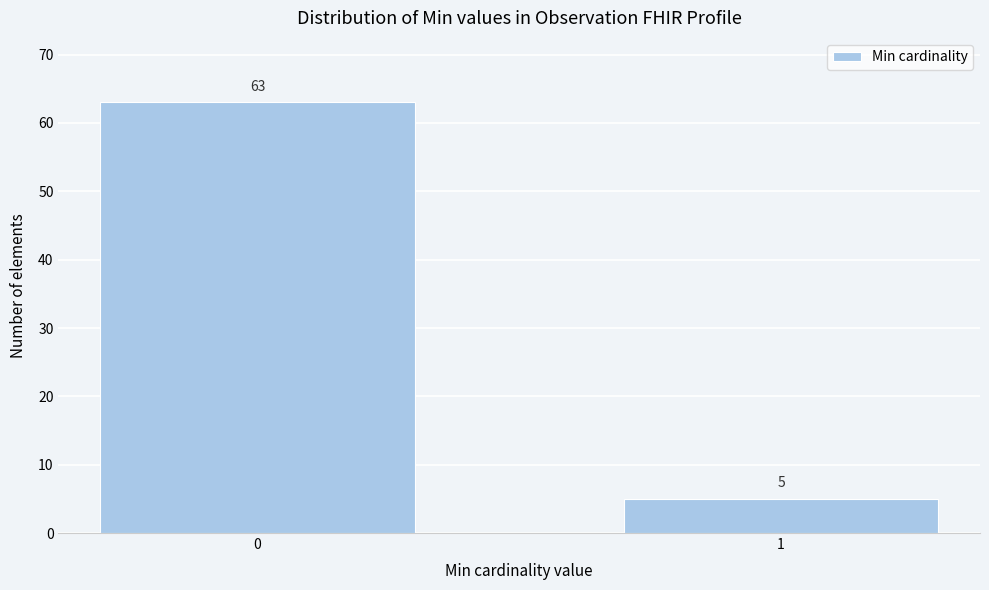

Reading right to left, extract all data points from this chart.

1=5	0=63